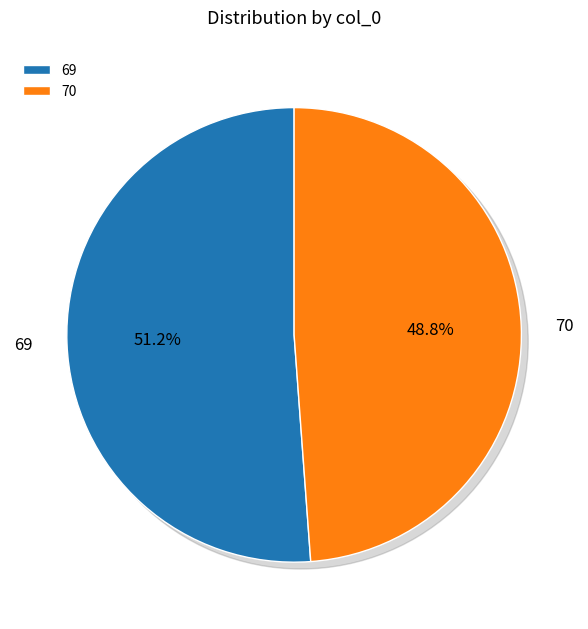

Which category accounts for the majority?

69